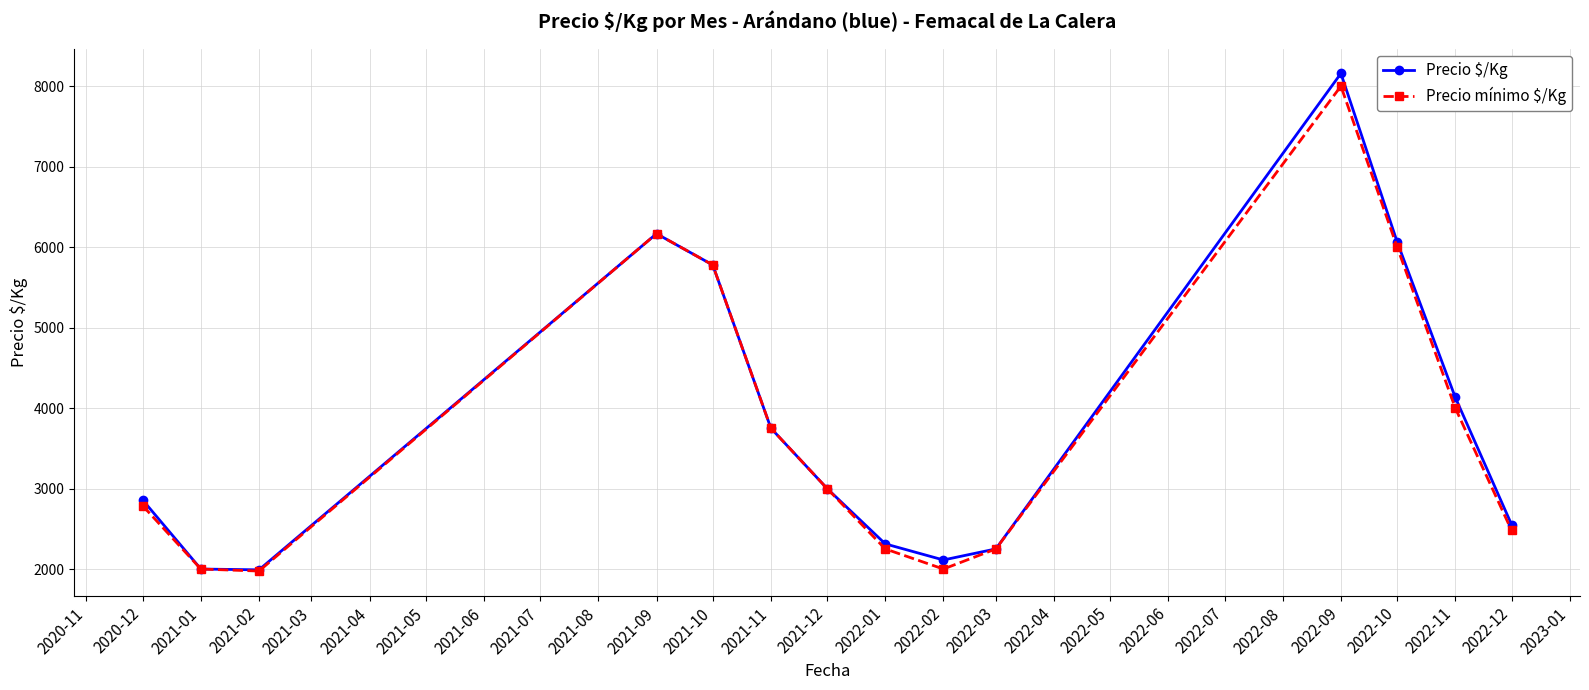

True or false: Precio mínimo $/Kg has more than 0 interior local peaks.

True